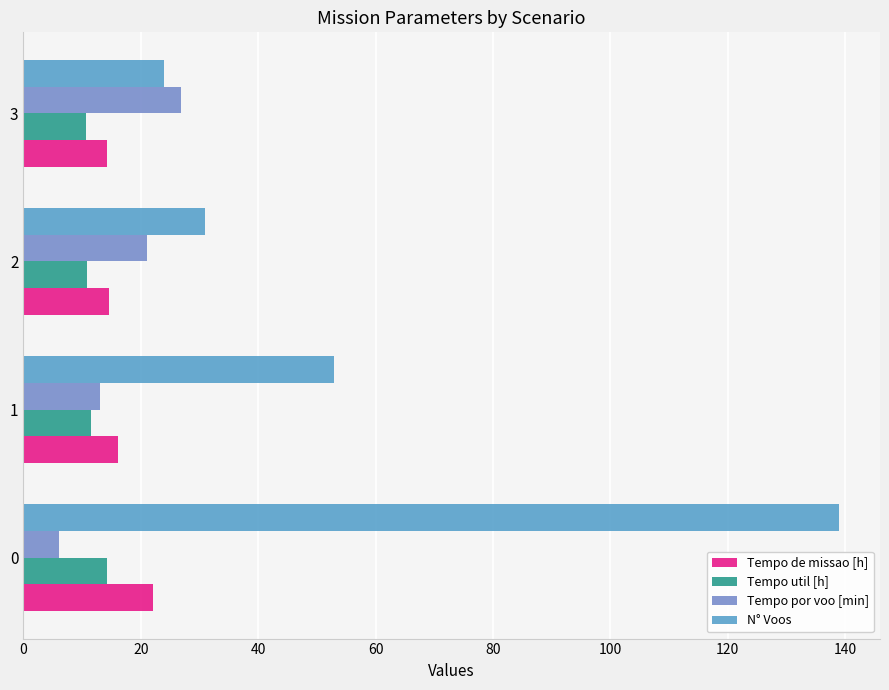

How many values in the N° Voos series are below 53?

2